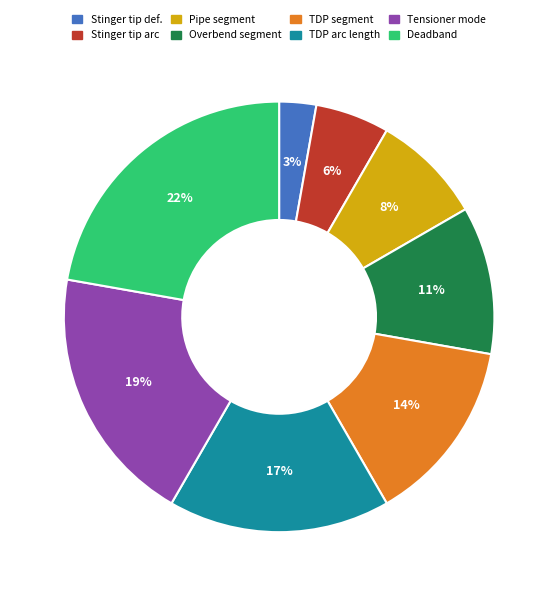

To the nearest percent, what is the difference between the largest and smallest slice percentages?

19%